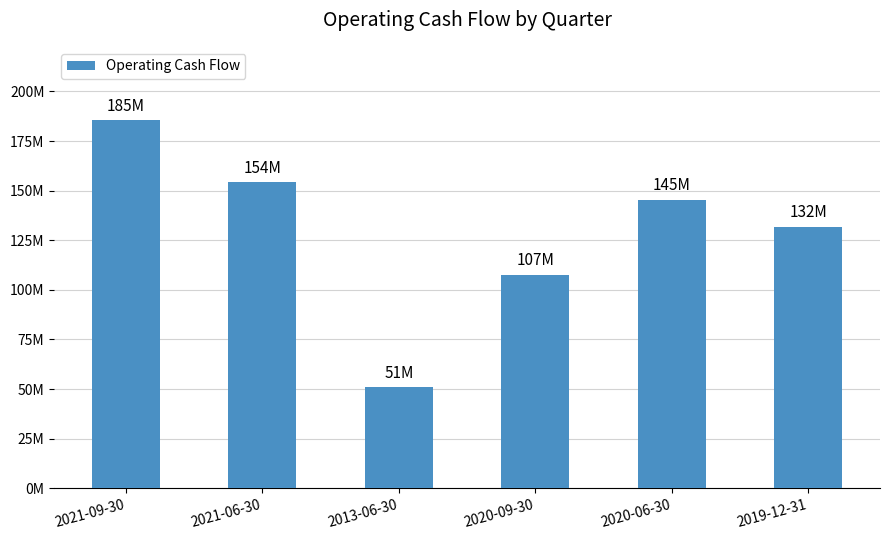

Rank the categories by value from lowest to highest.

2013-06-30, 2020-09-30, 2019-12-31, 2020-06-30, 2021-06-30, 2021-09-30